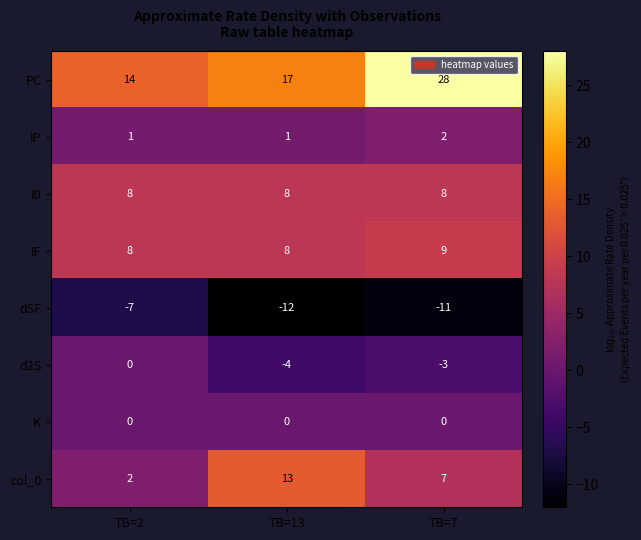

List the labels in order of PC value, largest first.

TB=7, TB=13, TB=2